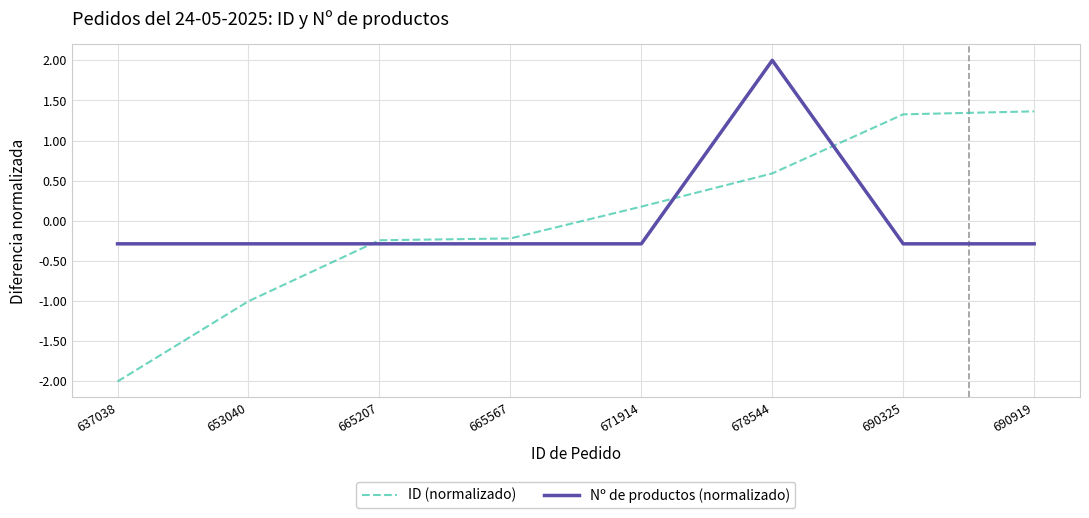

At how many categories does at least one series exceed 0?

4